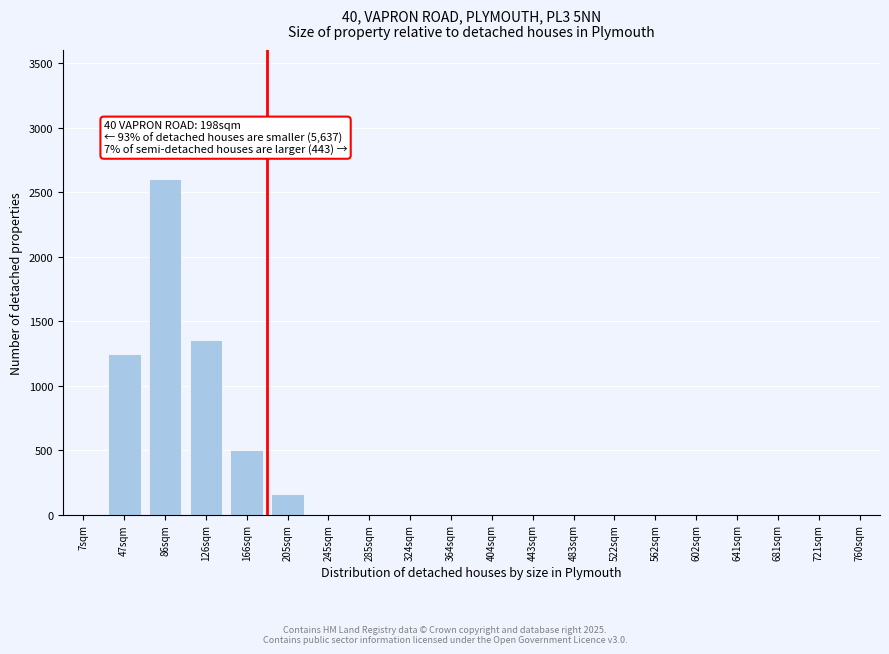

Reading right to left, transcribe all the data shown in this chart.

760sqm=0	721sqm=0	681sqm=0	641sqm=0	602sqm=0	562sqm=0	522sqm=0	483sqm=0	443sqm=0	404sqm=0	364sqm=0	324sqm=0	285sqm=0	245sqm=0	205sqm=160	166sqm=500	126sqm=1350	86sqm=2602	47sqm=1242	7sqm=0